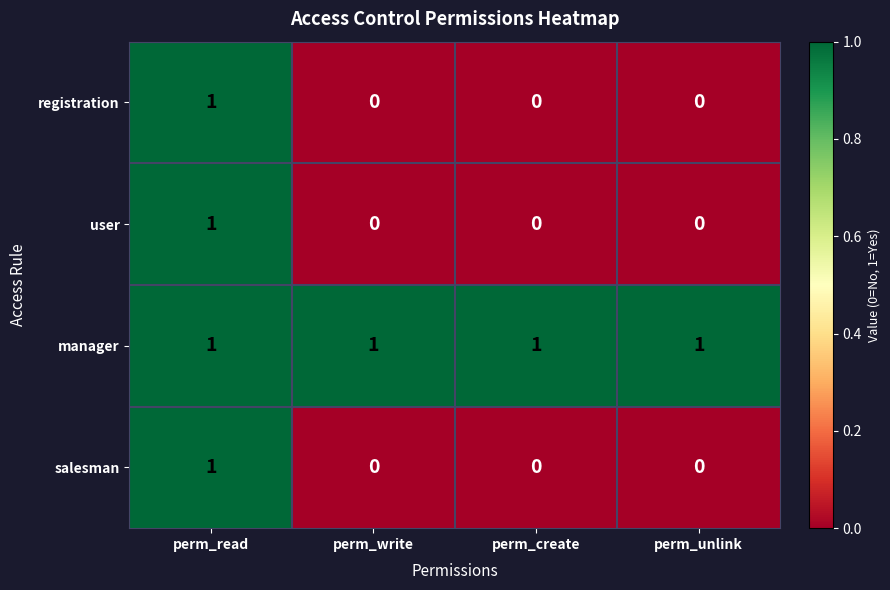

How many data points in user are above 0?

1